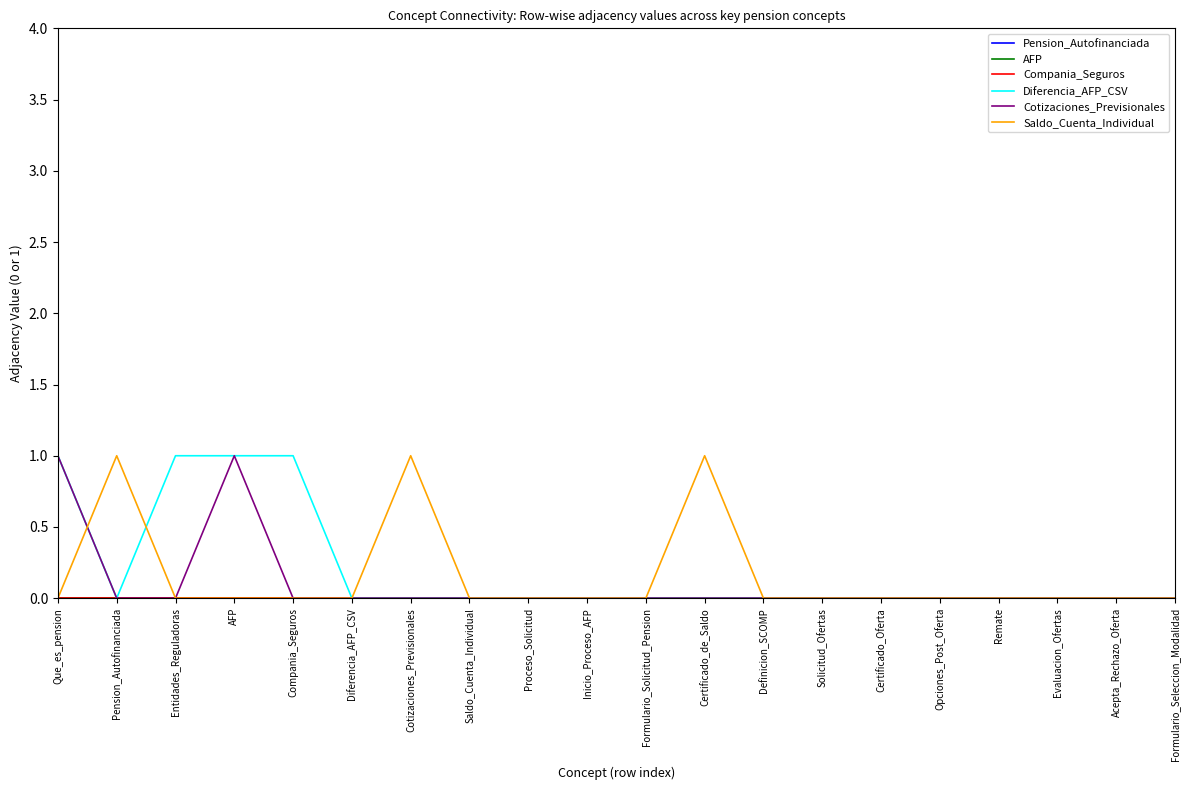

Does the chart display data point markers on the line(s)?

No